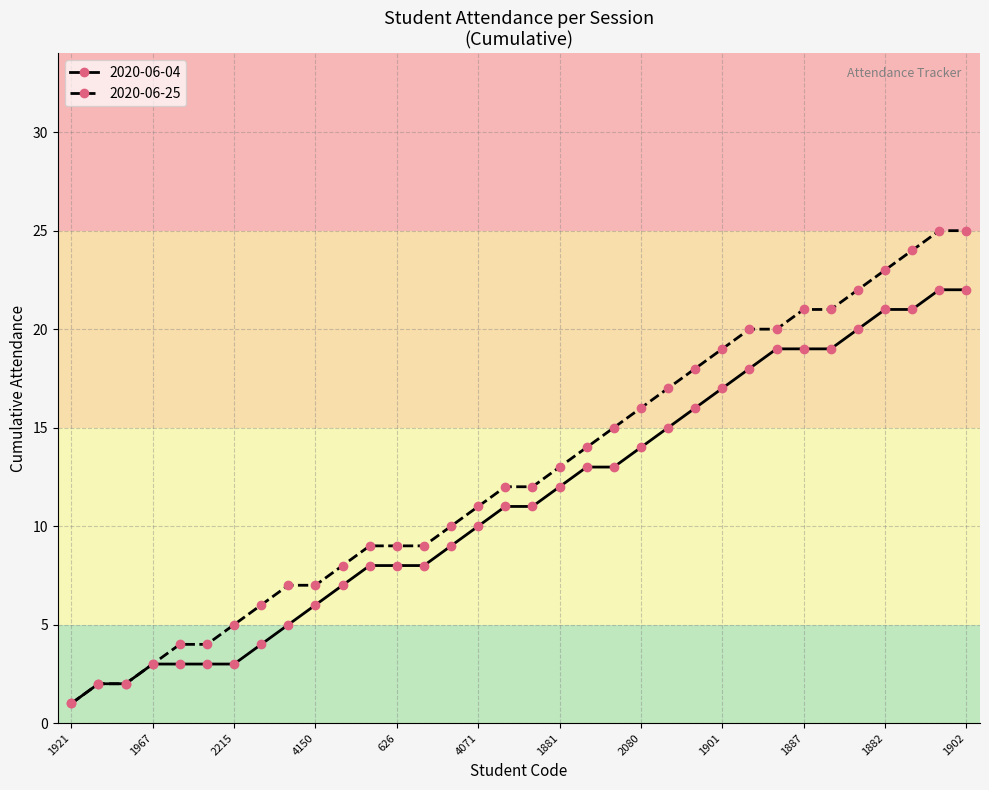

List the series in order of their overall mean, lowest first.

2020-06-04, 2020-06-25